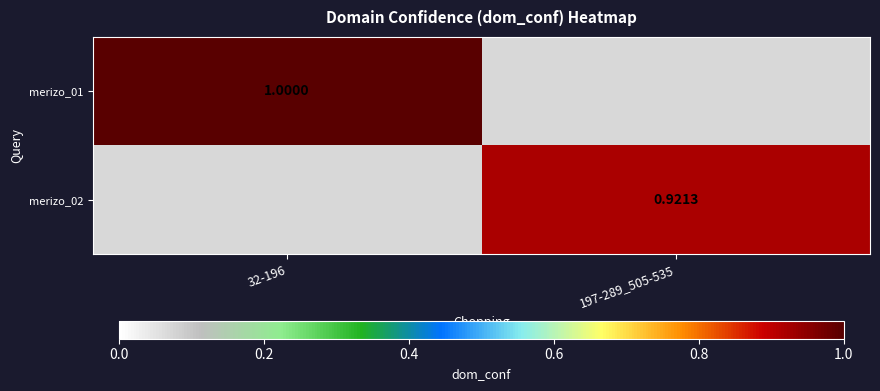

Is the value of merizo_01 at 32-196 greater than the value of merizo_02 at 197-289_505-535?

Yes